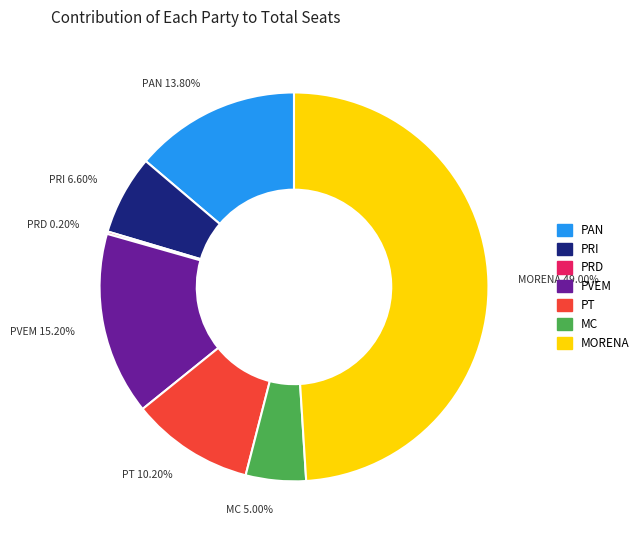

What is the total percentage of MC and PAN?

18.8%